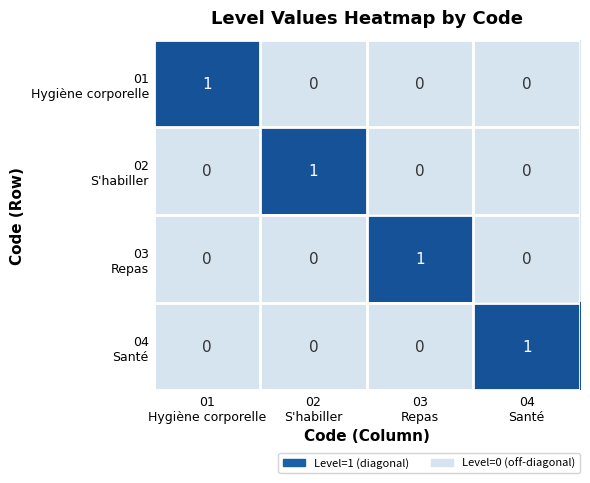

At how many categories does at least one series exceed 0?

4